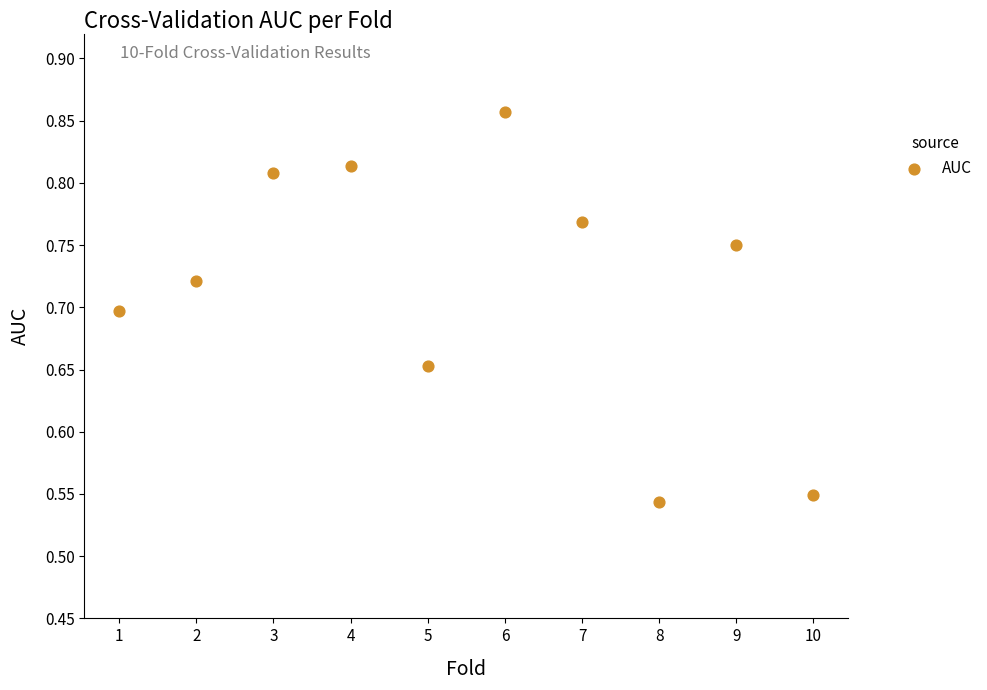

What is the range of Y values (max minus min)?

0.3